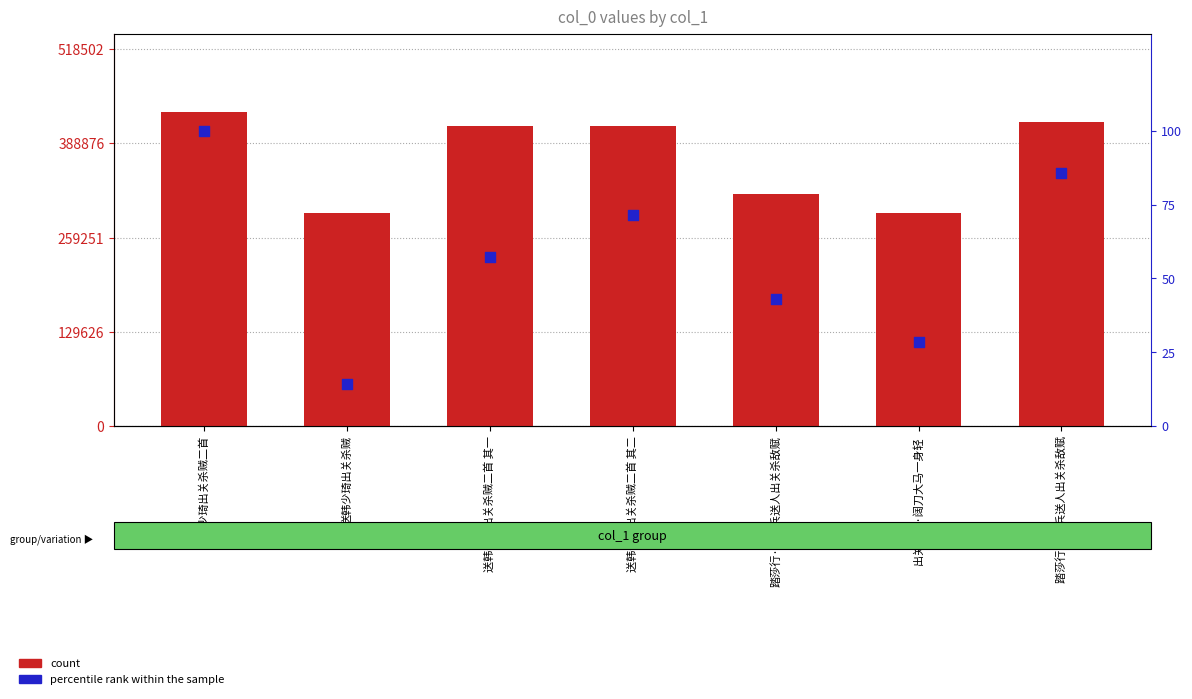

Which series has the largest total across all categories?

count